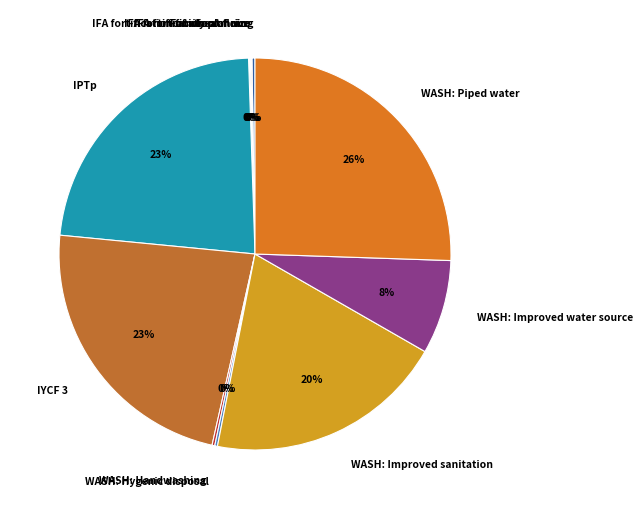

The WASH: Improved water source slice represents 1% of the pie. True or false?

False